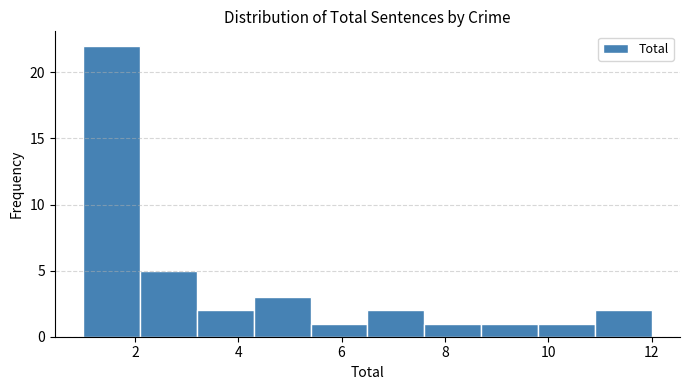

Reading left to right, transcribe this chart: for each bar, give the range it covers on the x-axis and its height. Neither the bar edges nor the heights are printed on the chart, so give them approximately, as read against the axes.

1.0 to 2.1: 22
2.1 to 3.2: 5
3.2 to 4.3: 2
4.3 to 5.4: 3
5.4 to 6.5: 1
6.5 to 7.6: 2
7.6 to 8.7: 1
8.7 to 9.8: 1
9.8 to 10.9: 1
10.9 to 12.0: 2